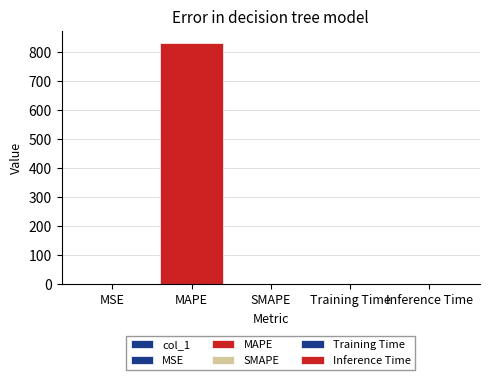

Reading left to right, transcribe all the data shown in this chart.

0.0	831.1	0.0	0.0	0.0